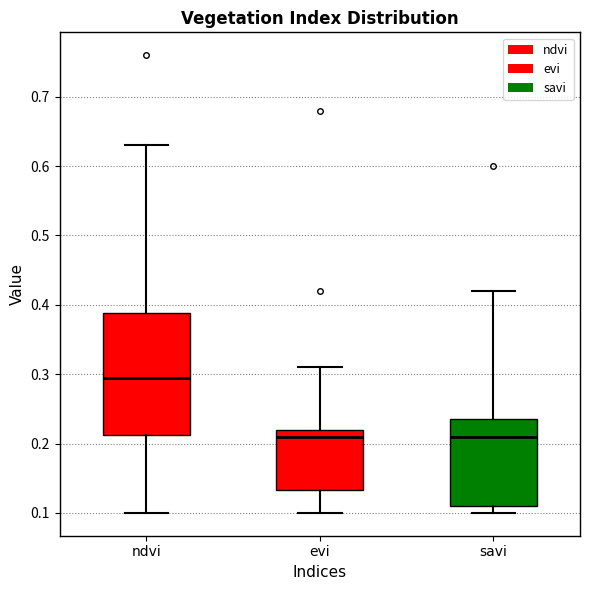

Which box is the tallest, from its lower edge to its upper edge?

ndvi